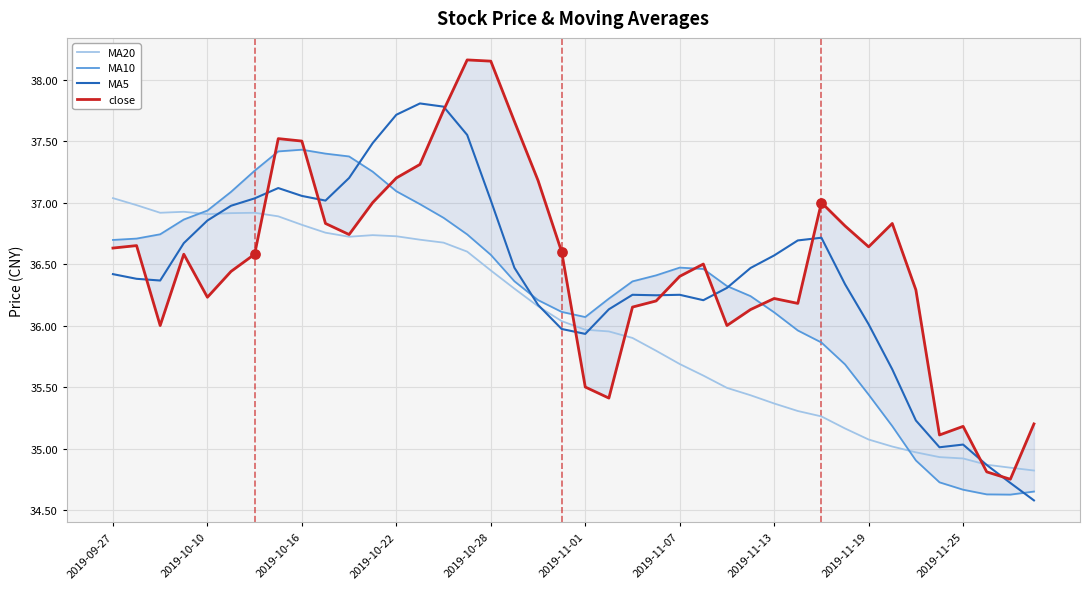

At which category is the sum across all series the highest?

14